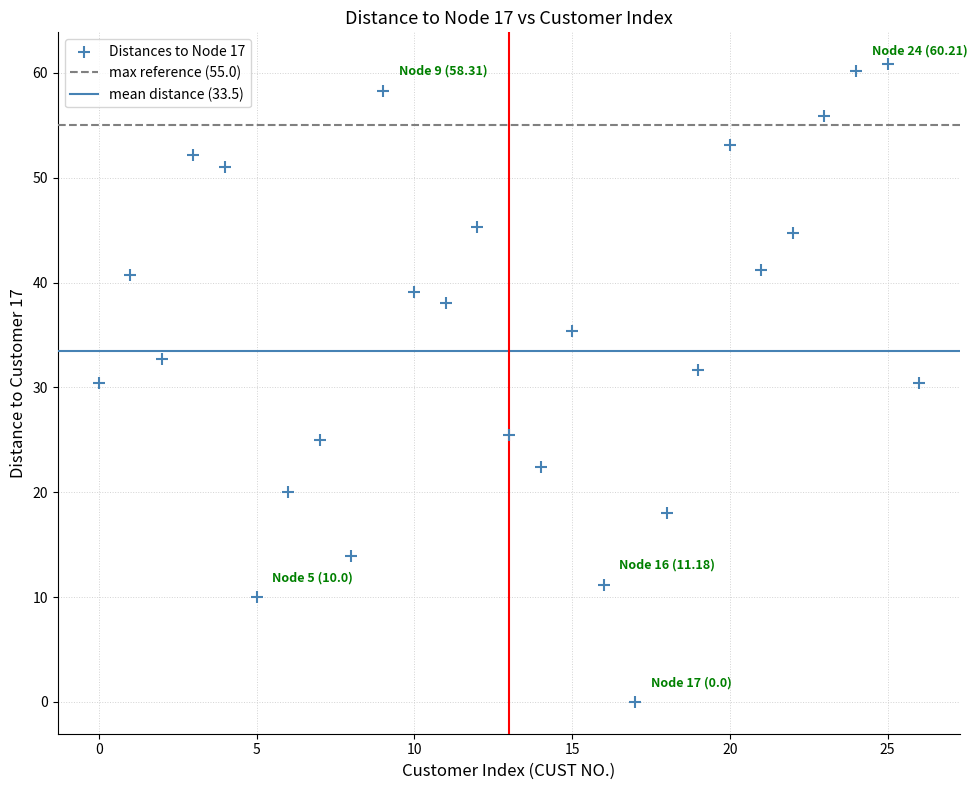

What is the range of Y values (max minus min)?

60.8